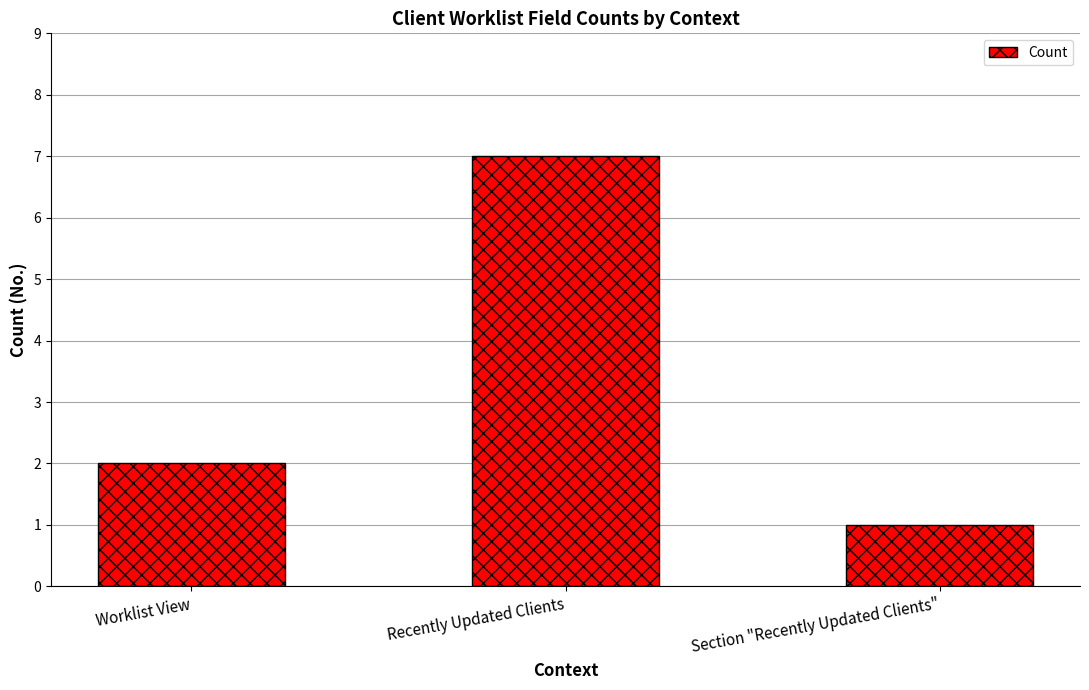

What is the minimum value shown in the chart?

1